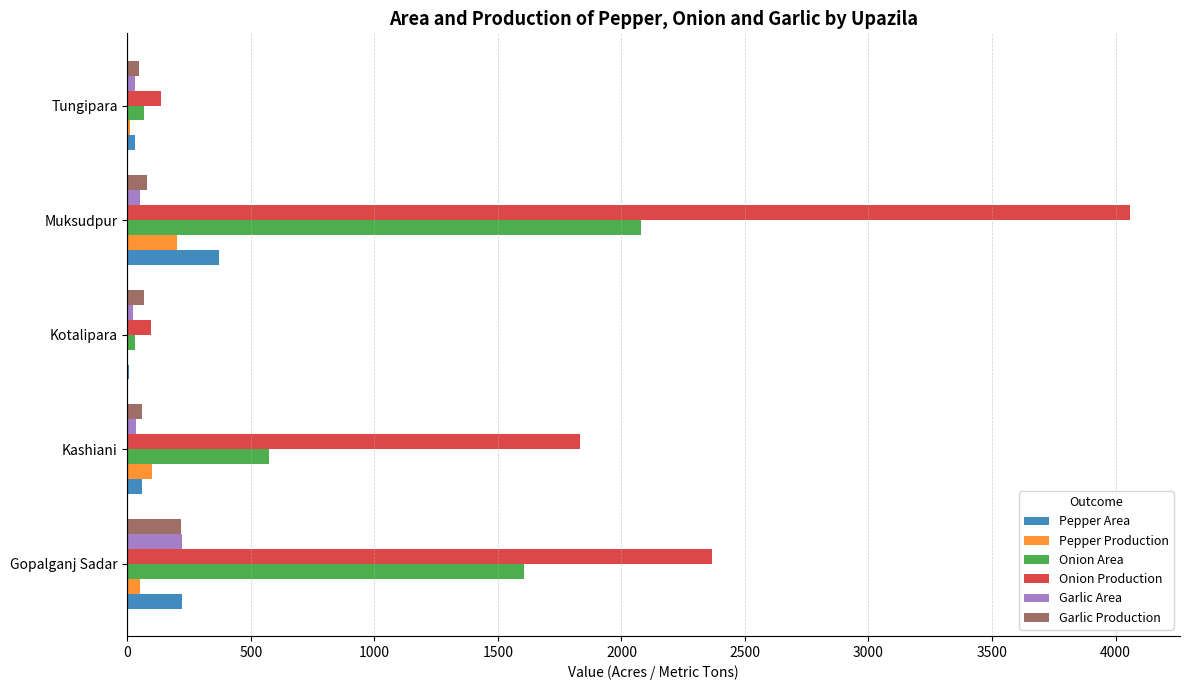

What is the highest value of the Pepper Area series?

372